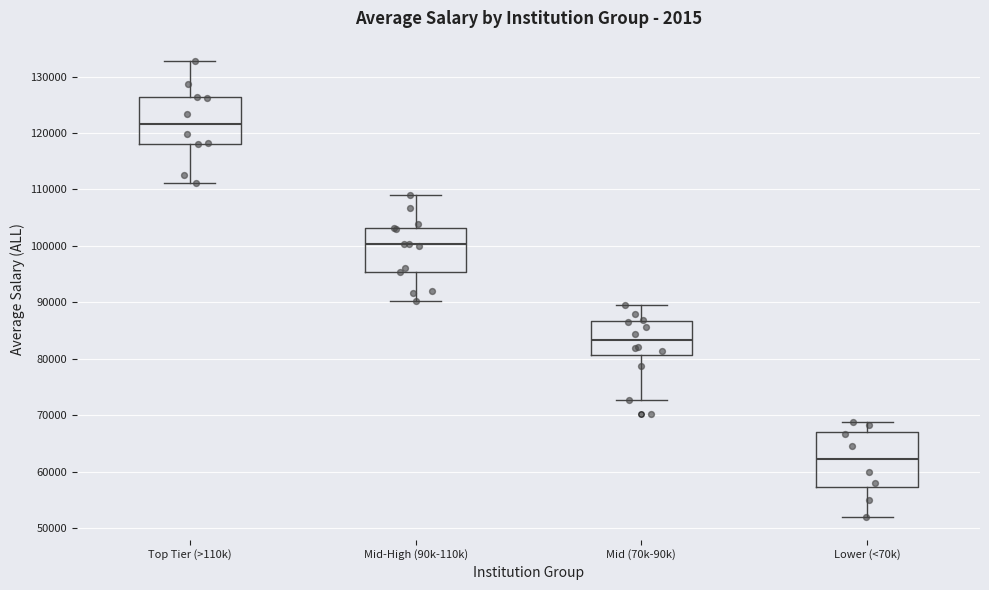

Reading left to right, transcribe this box plot: for each box, give where its median line is, the range the box spans, and where its two whiskers end, as read against the y-axis. The values are not printed on the chart, so give them approximately, as read against the axis.

Top Tier (>110k): median 122000, box 118000 to 126000, whiskers 111000 to 133000
Mid-High (90k-110k): median 100000, box 95000 to 103000, whiskers 90000 to 109000
Mid (70k-90k): median 83000, box 81000 to 87000, whiskers 73000 to 90000
Lower (<70k): median 62000, box 57000 to 67000, whiskers 52000 to 69000